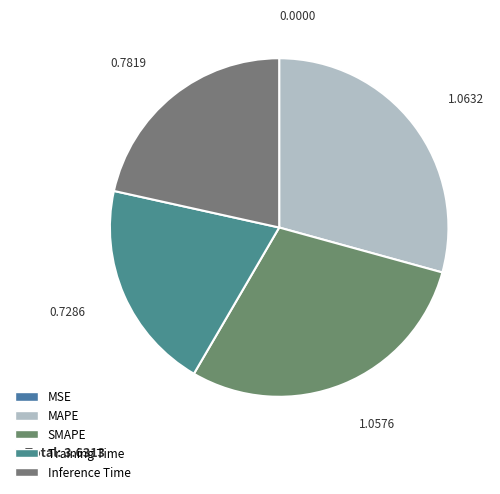

Does any single category account for the majority?

No